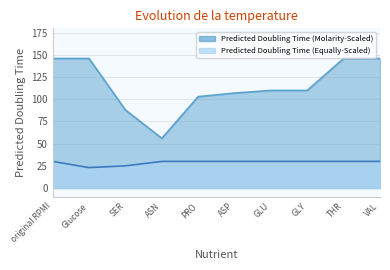

Count the Predicted Doubling Time (Equally-Scaled) values in the range 30 to 31.

8